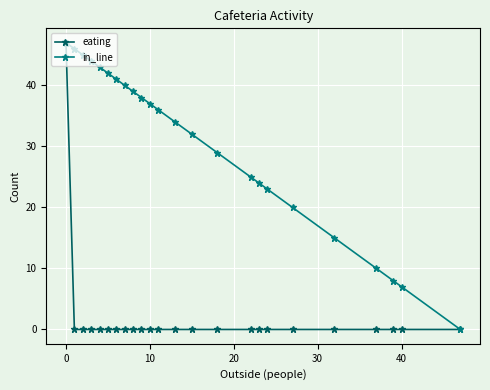

At how many categories does at least one series exceed 4?

23